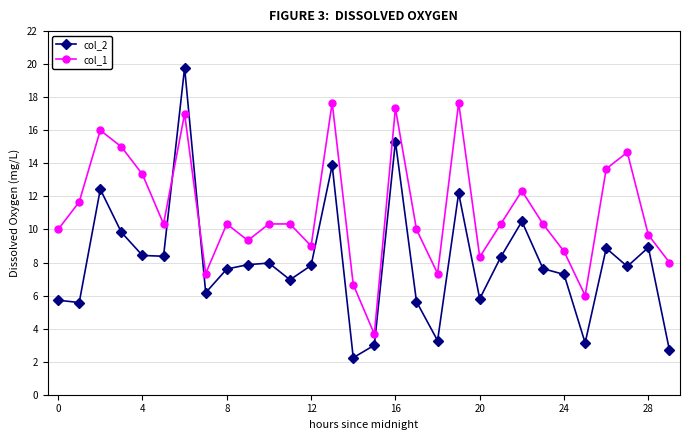

What is the sum of all col_1 values?

332.3